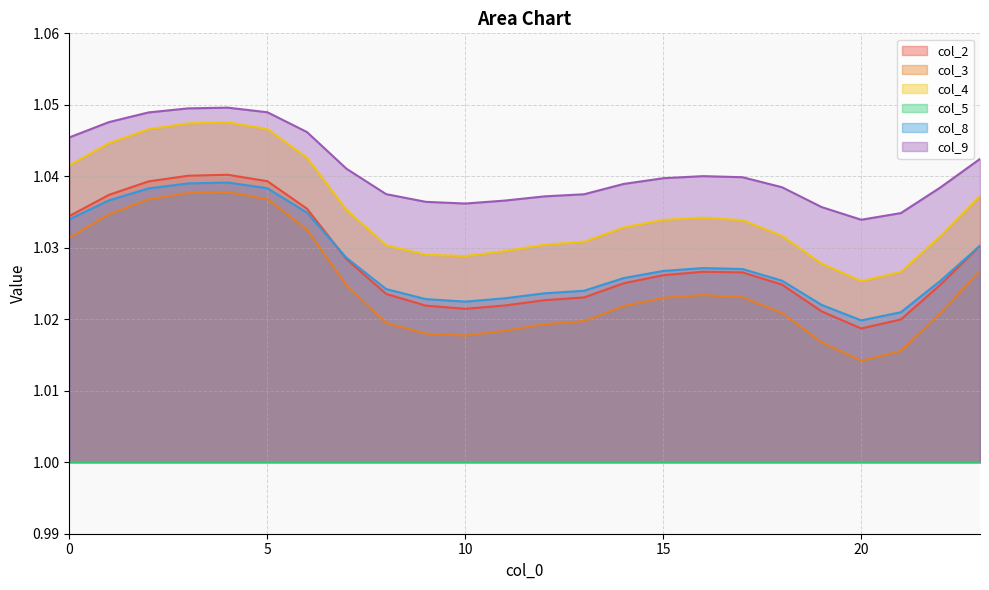

True or false: col_4 and col_9 cross at least once.

False